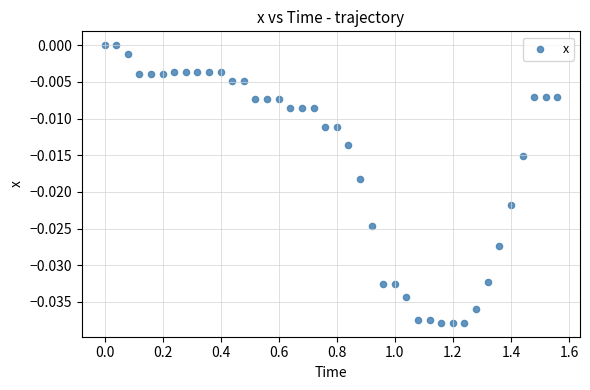

What is the range of X values (max minus min)?

1.6